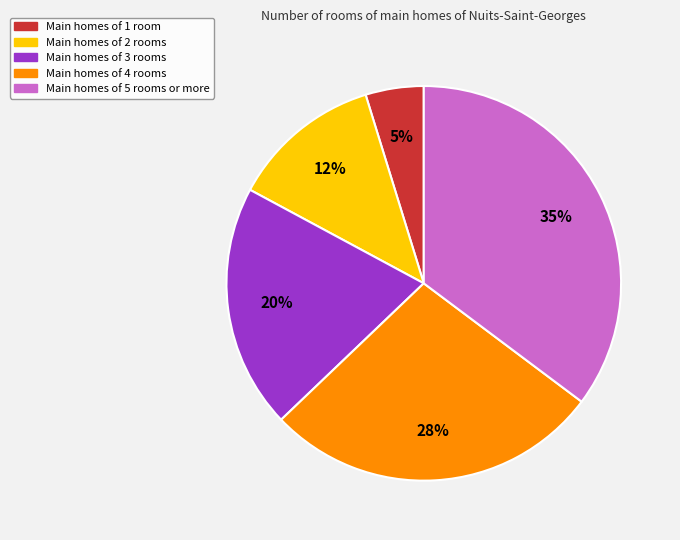

Does any single category account for the majority?

No